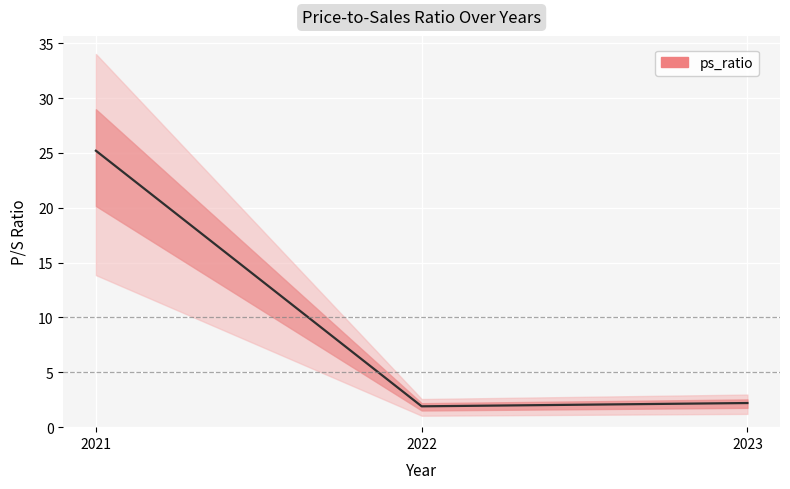

What is the smallest value displayed?

1.9